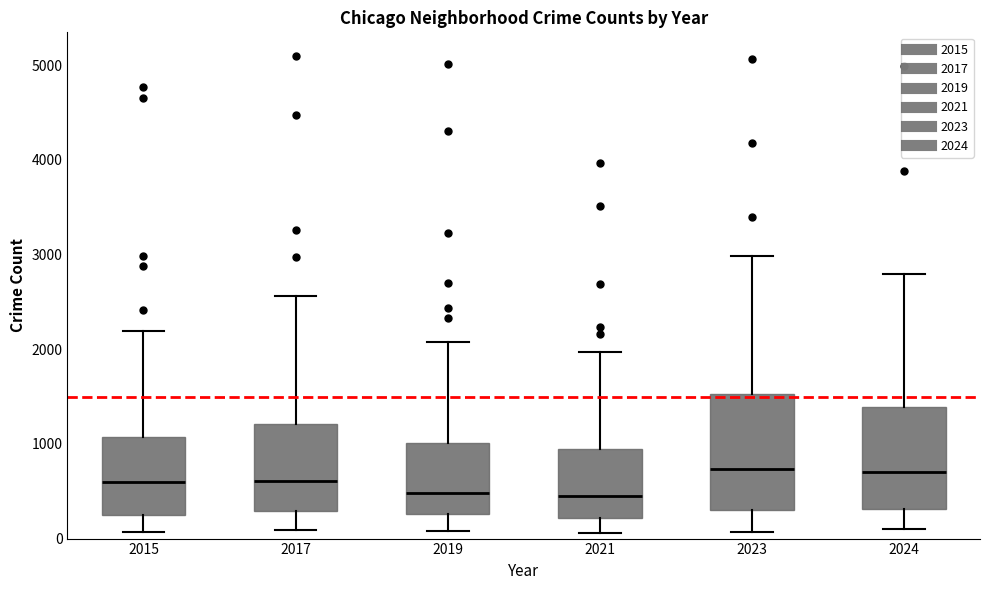

Reading left to right, read every box against the y-axis: the position of its median line, the range the box covers, and the ends of its whiskers. The values are not printed on the chart, so give them approximately, as read against the axis.

2015: median 600, box 300 to 1100, whiskers 100 to 2200
2017: median 600, box 300 to 1200, whiskers 100 to 2600
2019: median 500, box 300 to 1000, whiskers 100 to 2100
2021: median 500, box 200 to 900, whiskers 100 to 2000
2023: median 700, box 300 to 1500, whiskers 100 to 3000
2024: median 700, box 300 to 1400, whiskers 100 to 2800